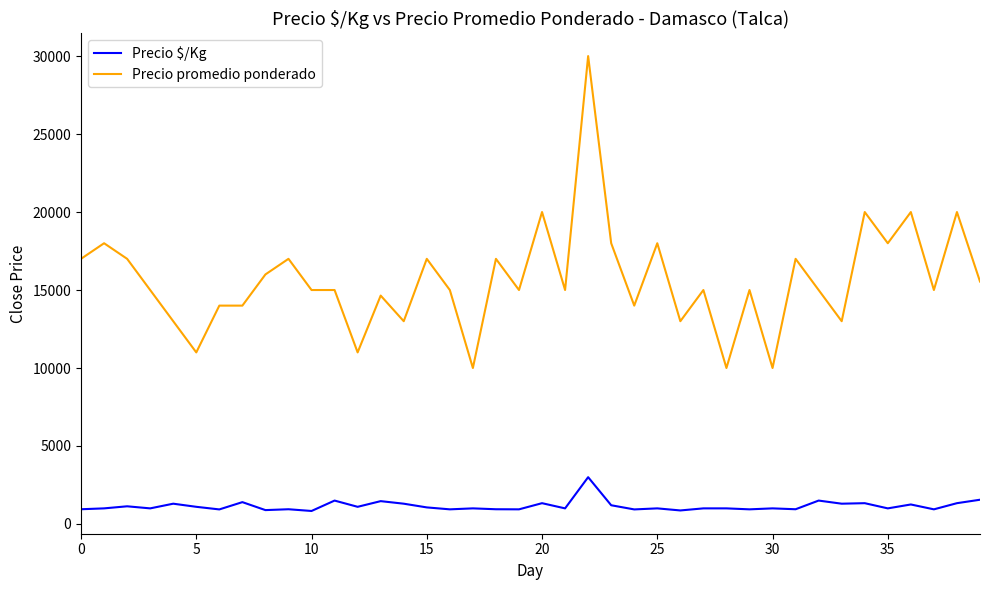

True or false: Precio $/Kg and Precio promedio ponderado cross at least once.

False